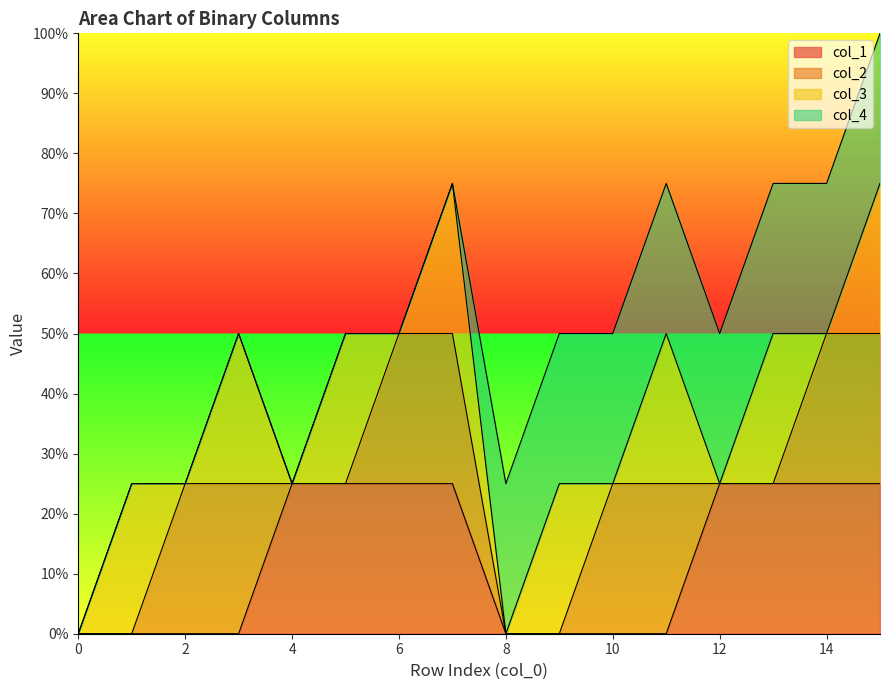

How many times do col_3 and col_2 cross each other?

4